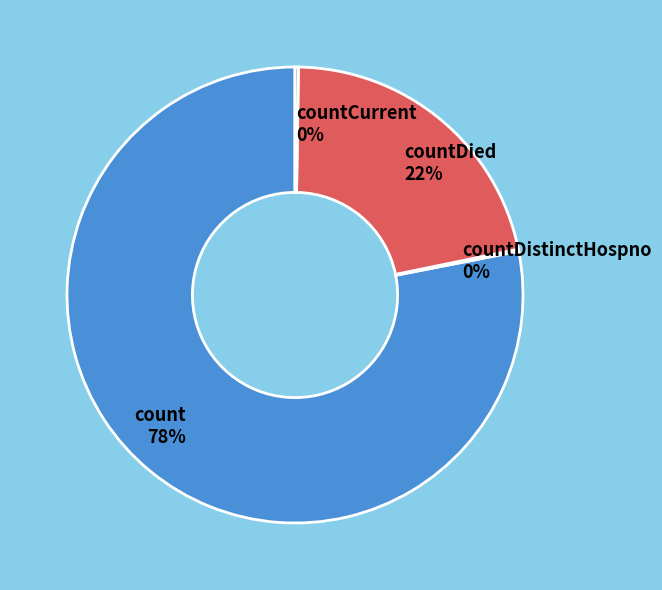

To the nearest percent, what percentage of the pie is count 78%?

78%